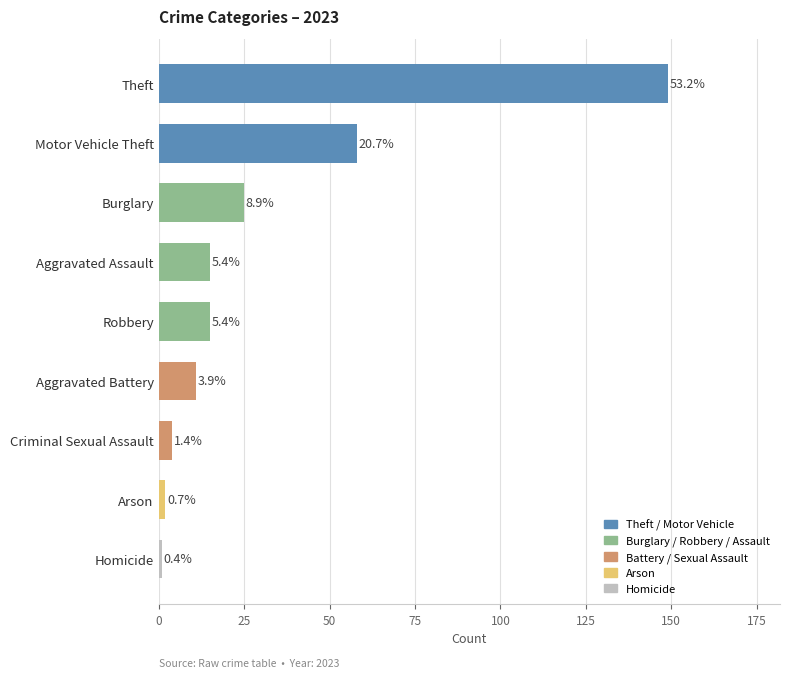

Are the bars horizontal?

Yes